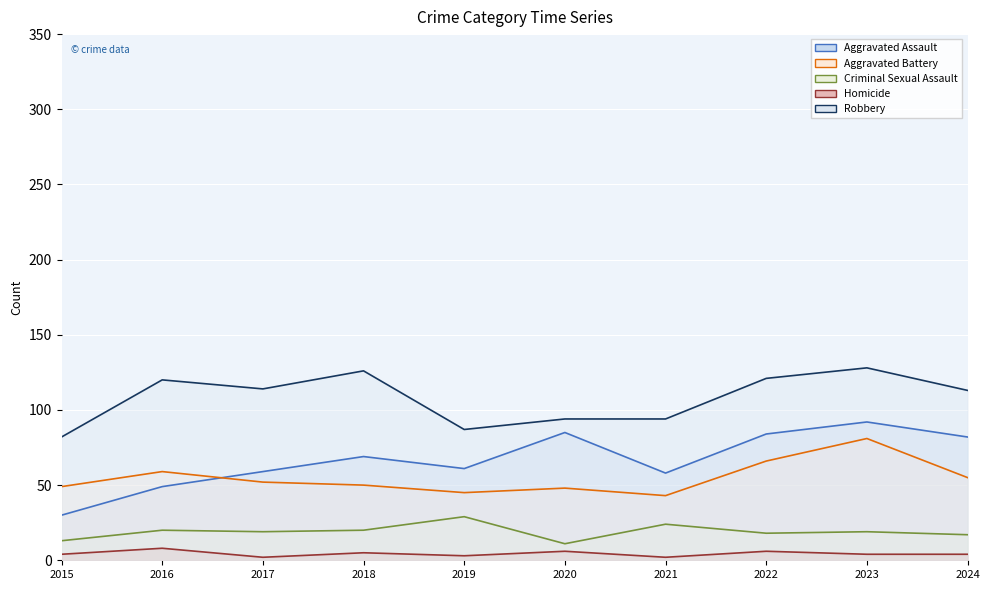

Which series has the largest total across all categories?

Robbery